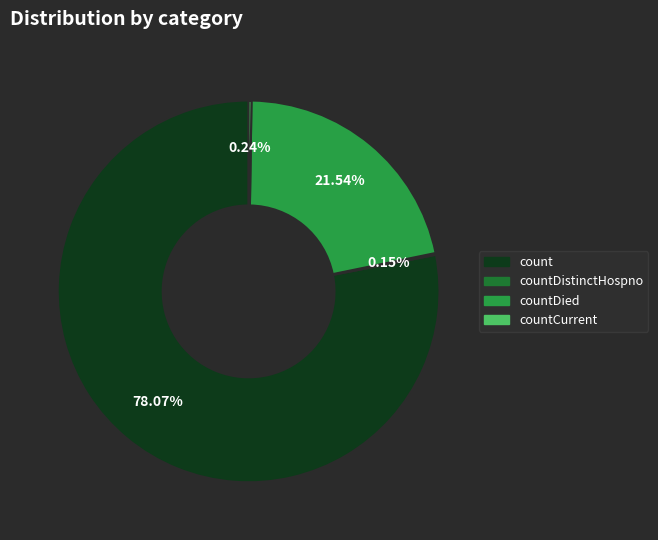

Which category accounts for the majority?

count